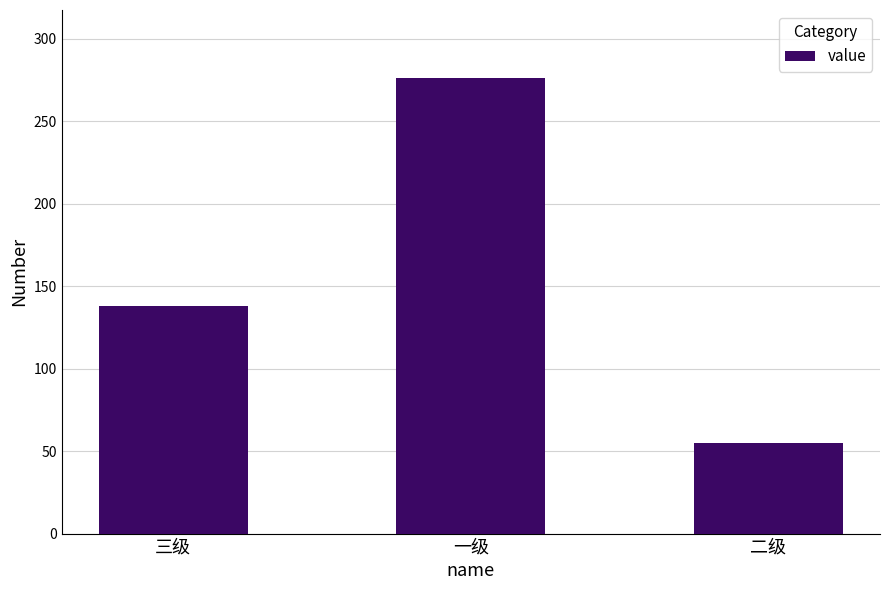

Approximately how many times larger is the value at 一级 compared to 二级?

5.0